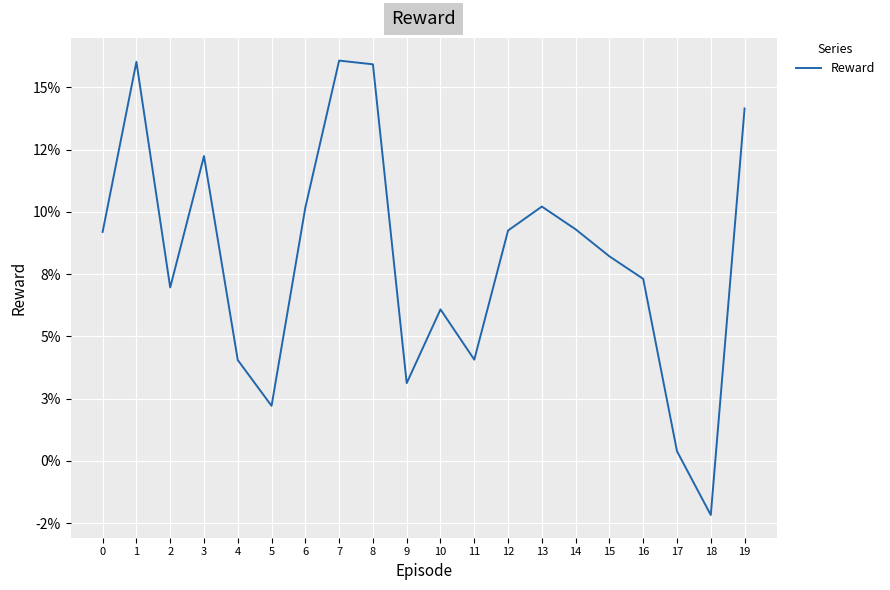

How many interior local peaks (higher than both neighbors) does the data have?

5